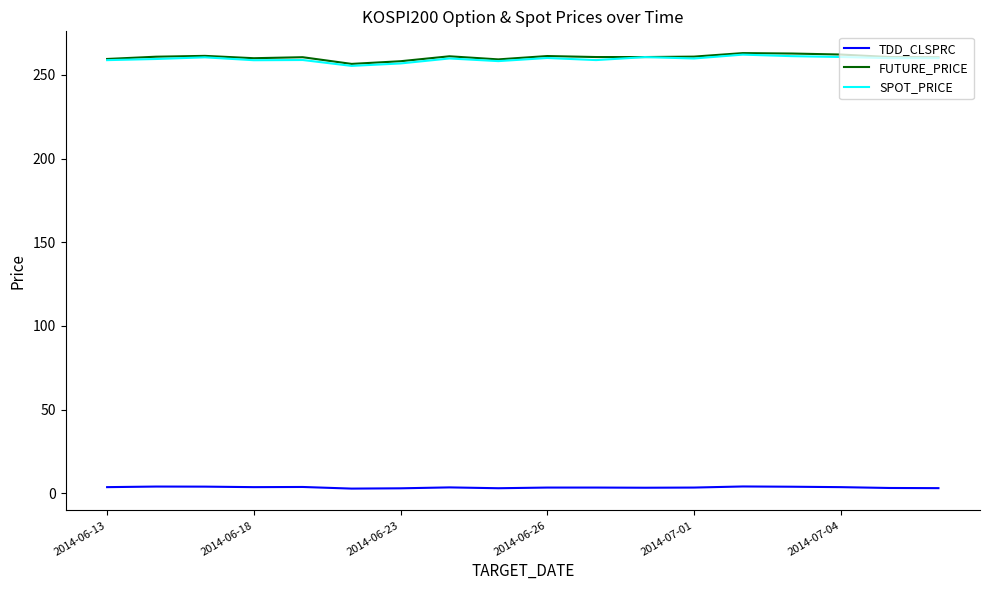

What is the highest value of the TDD_CLSPRC series?

4.2